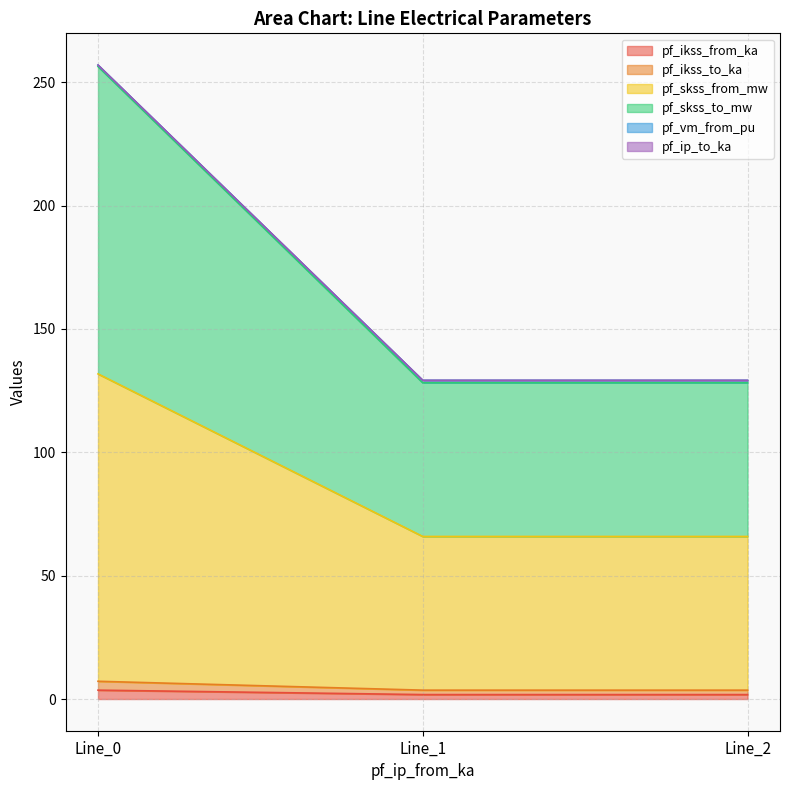

Does the chart display data point markers on the line(s)?

No